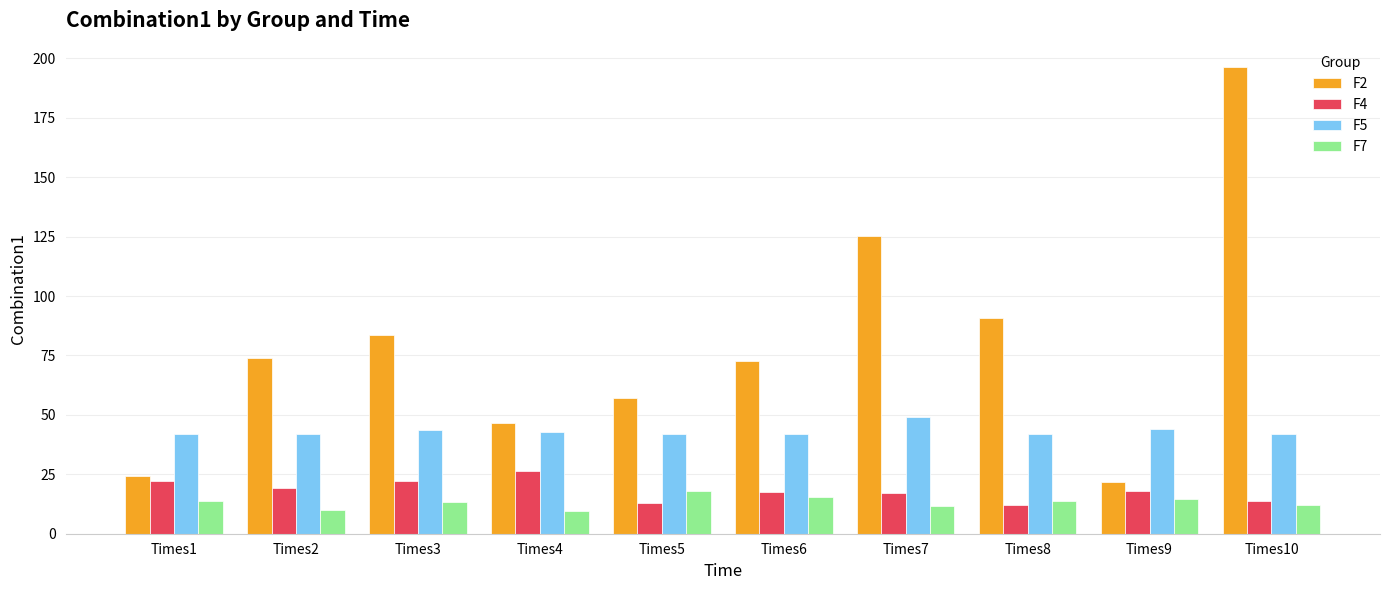

The F5 series shows 42.0 at Times8. True or false?

True